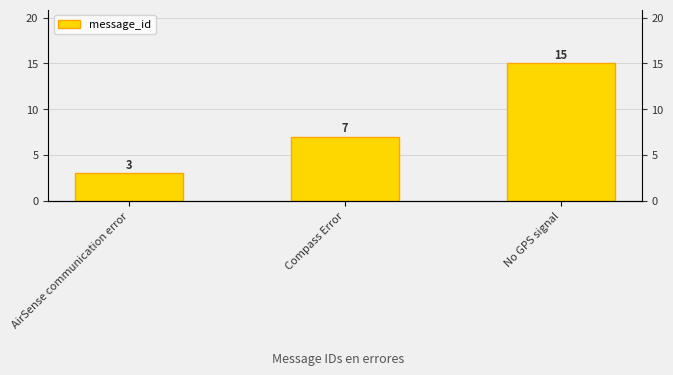

What is the label of the 1st bar from the left?

AirSense communication error